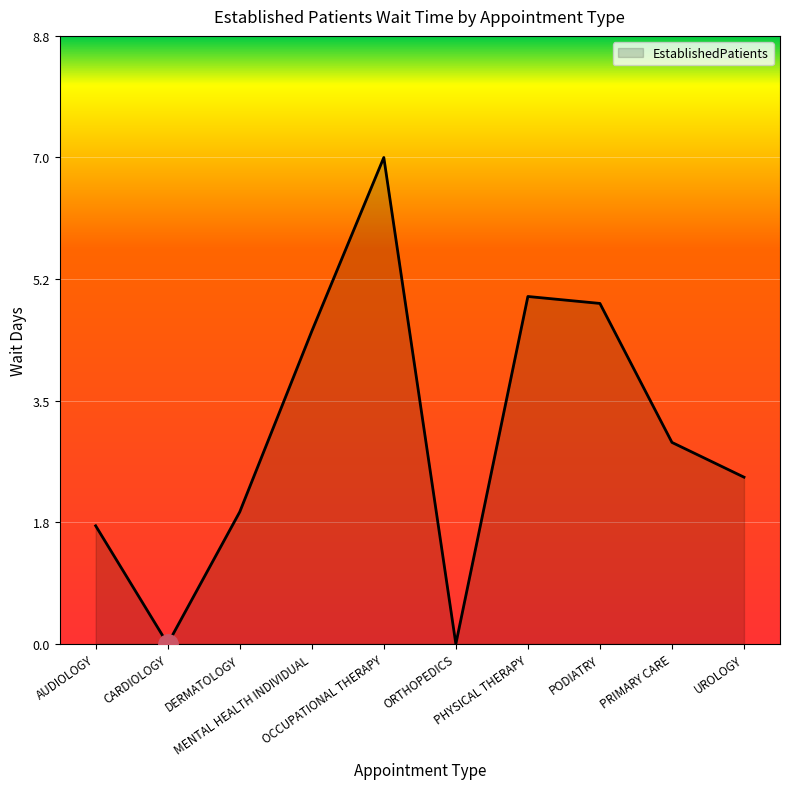

Does the chart have visible grid lines?

Yes